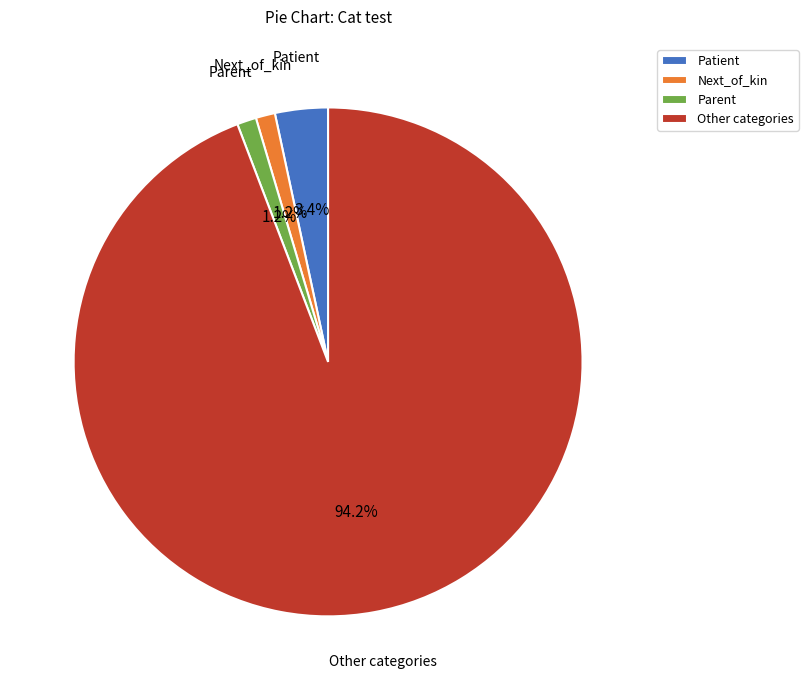

To the nearest percent, what is the average slice percentage?

25%